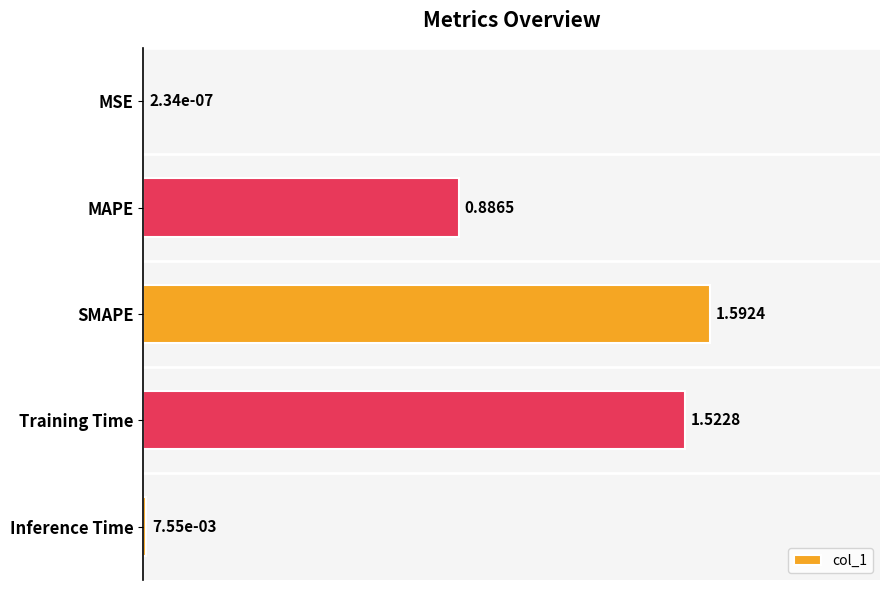

Which label corresponds to the largest value in the chart?

SMAPE